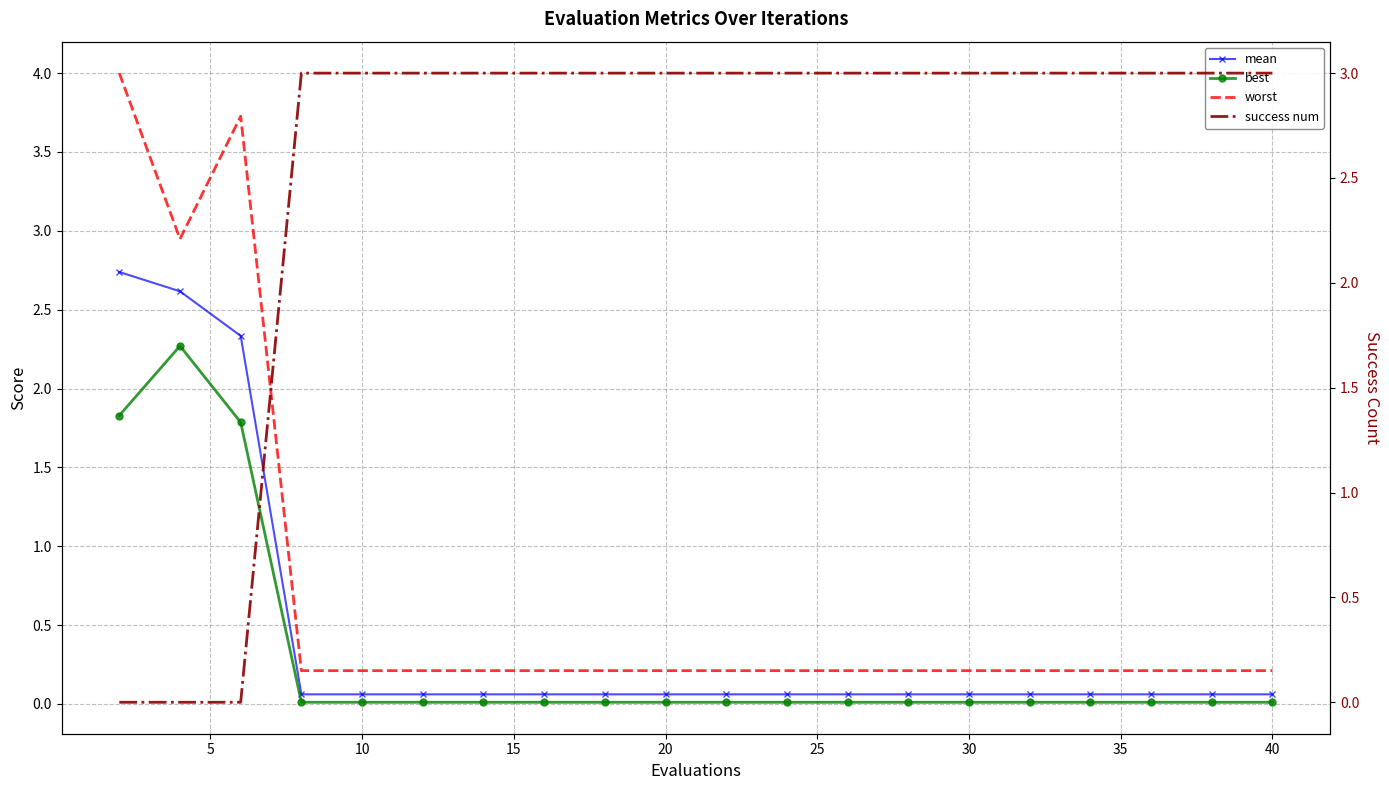

Reading left to right, transcribe all the data shown in this chart.

mean: 2.7	2.6	2.3	0.1	0.1	0.1	0.1	0.1	0.1	0.1	0.1	0.1	0.1	0.1	0.1	0.1	0.1	0.1	0.1	0.1
best: 1.8	2.3	1.8	0.0	0.0	0.0	0.0	0.0	0.0	0.0	0.0	0.0	0.0	0.0	0.0	0.0	0.0	0.0	0.0	0.0
worst: 4.0	2.9	3.7	0.2	0.2	0.2	0.2	0.2	0.2	0.2	0.2	0.2	0.2	0.2	0.2	0.2	0.2	0.2	0.2	0.2
success num: 0.0	0.0	0.0	3.0	3.0	3.0	3.0	3.0	3.0	3.0	3.0	3.0	3.0	3.0	3.0	3.0	3.0	3.0	3.0	3.0